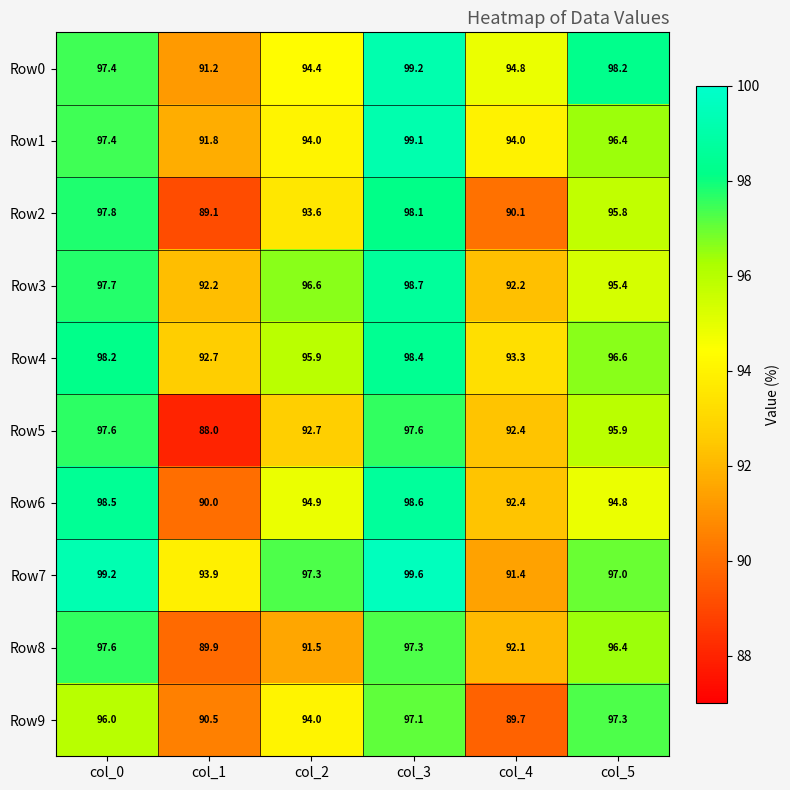

Which series changed the most between col_0 and col_5?

Row6